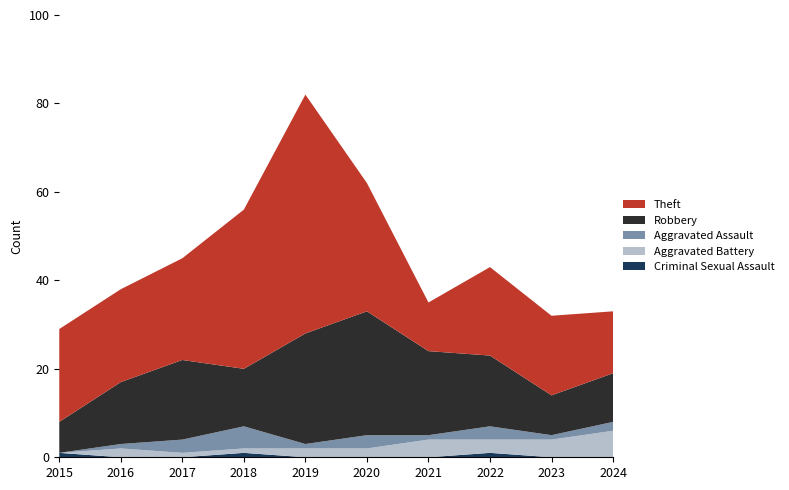

Reading right to left, list all the values displayed in this chart.

Aggravated Assault: 2024=2	2023=1	2022=3	2021=1	2020=3	2019=1	2018=5	2017=3	2016=1	2015=0
Aggravated Battery: 2024=6	2023=4	2022=3	2021=4	2020=2	2019=2	2018=1	2017=1	2016=2	2015=0
Criminal Sexual Assault: 2024=0	2023=0	2022=1	2021=0	2020=0	2019=0	2018=1	2017=0	2016=0	2015=1
Robbery: 2024=11	2023=9	2022=16	2021=19	2020=28	2019=25	2018=13	2017=18	2016=14	2015=7
Theft: 2024=14	2023=18	2022=20	2021=11	2020=29	2019=54	2018=36	2017=23	2016=21	2015=21
Total_ref: 2024=33	2023=32	2022=43	2021=35	2020=62	2019=83	2018=56	2017=45	2016=38	2015=29